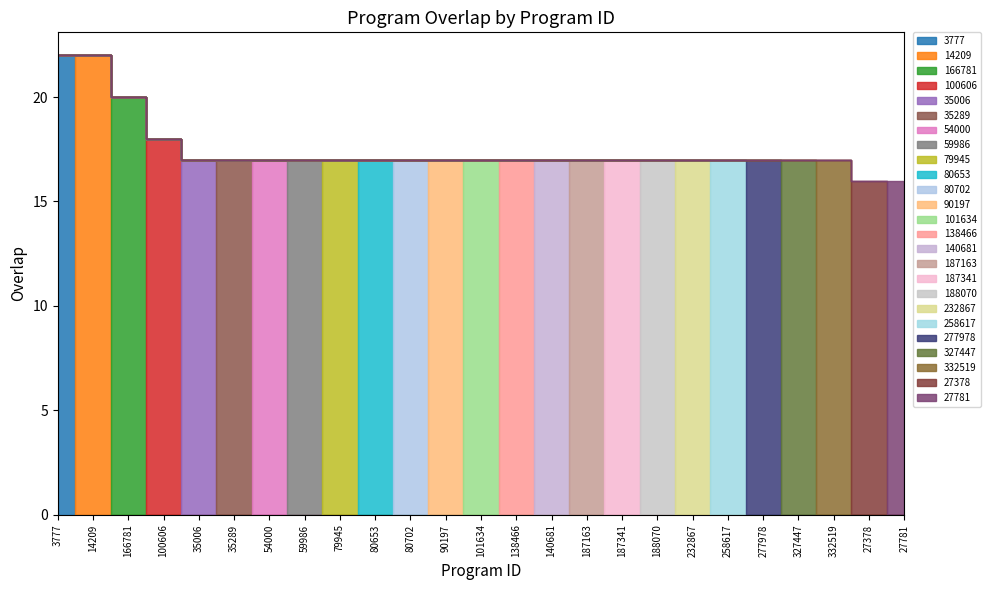

List the labels in order of value, largest first.

3777, 14209, 166781, 100606, 35006, 35289, 54000, 59986, 79945, 80653, 80702, 90197, 101634, 138466, 140681, 187163, 187341, 188070, 232867, 258617, 277978, 327447, 332519, 27378, 27781